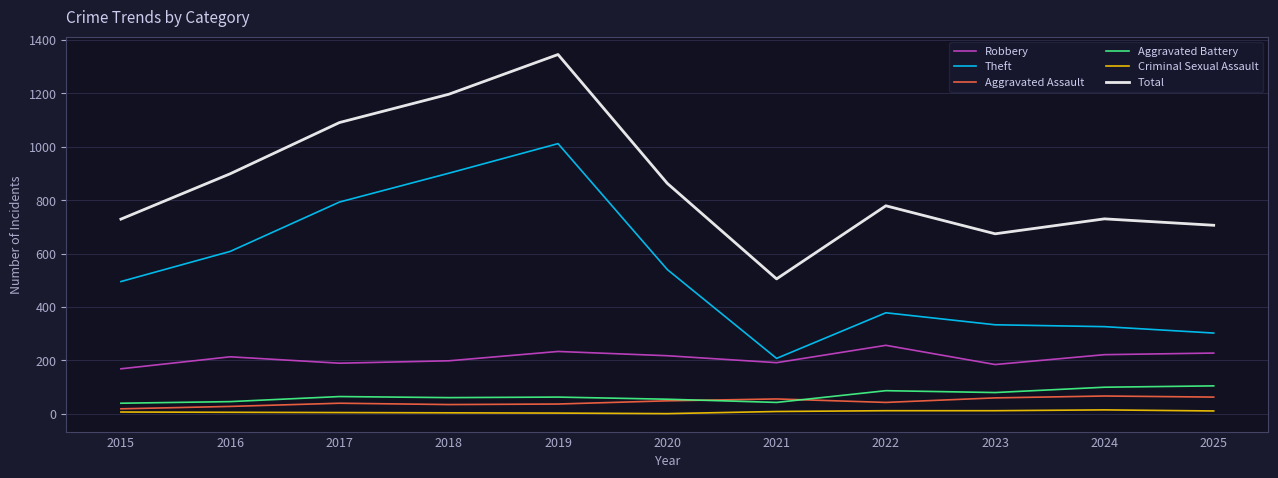

Which series has the widest spread of values?

Total